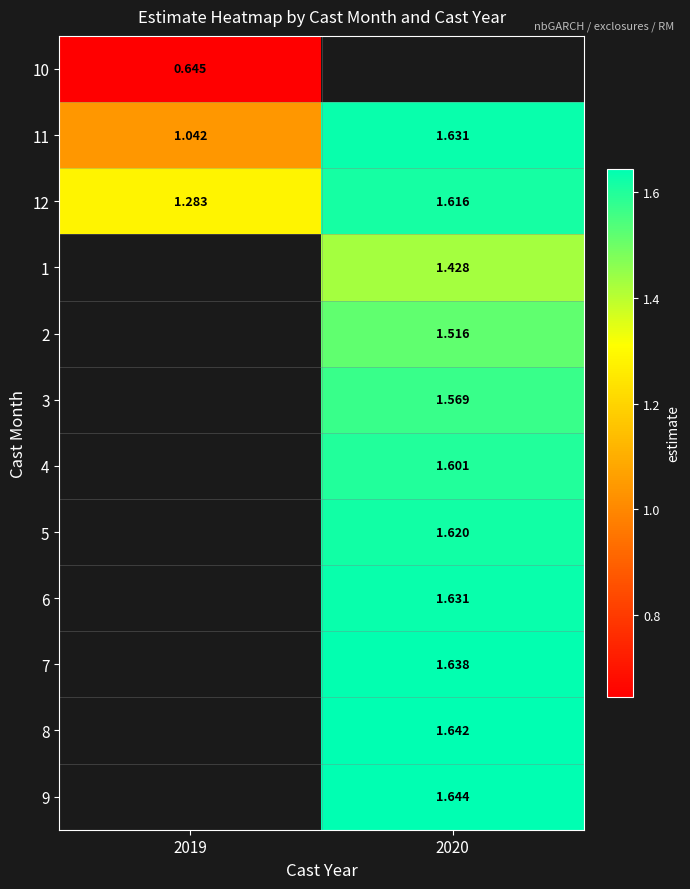

Is the value of 5 at 2020 greater than the value of 2 at 2020?

Yes